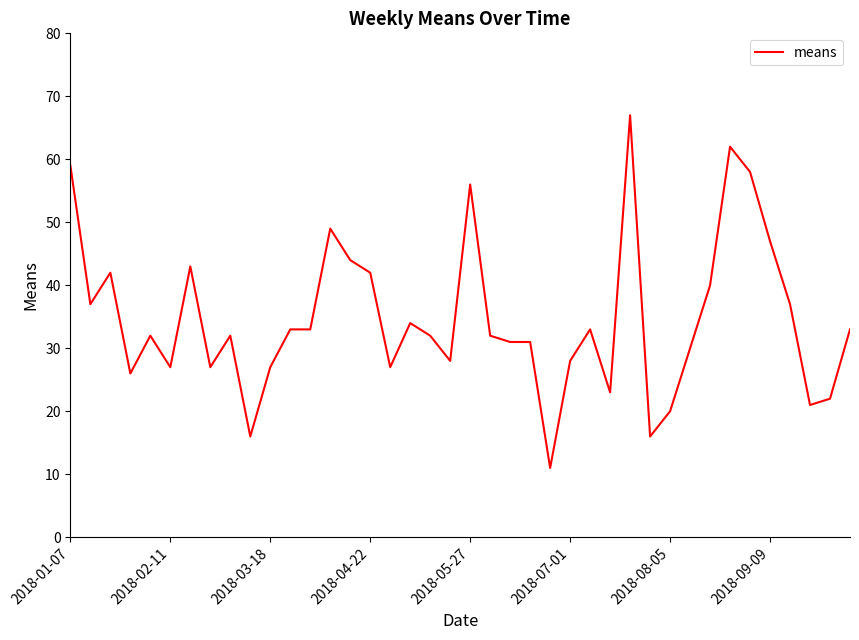

What is the difference between the second highest and second lowest values?

46